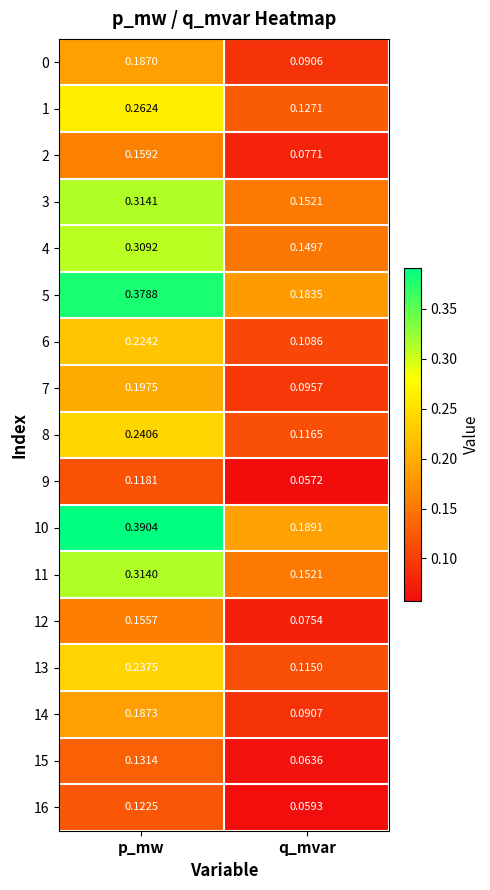

Where is 2 nearest to the value 0?

q_mvar